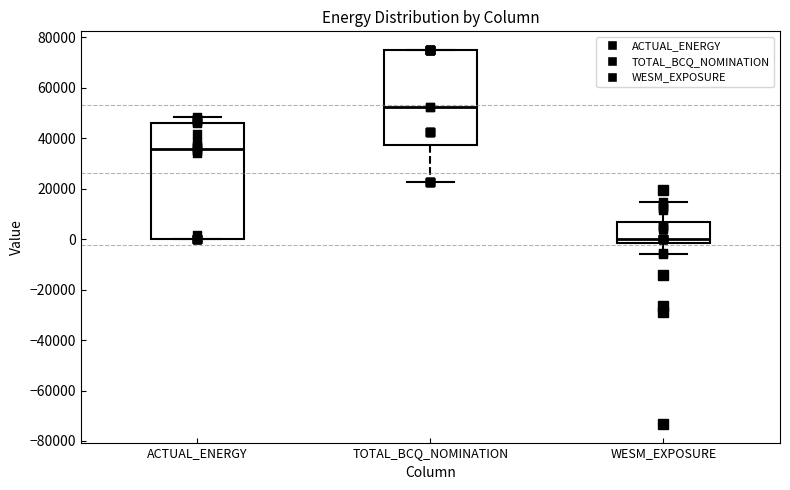

Which box is the tallest, from its lower edge to its upper edge?

ACTUAL_ENERGY